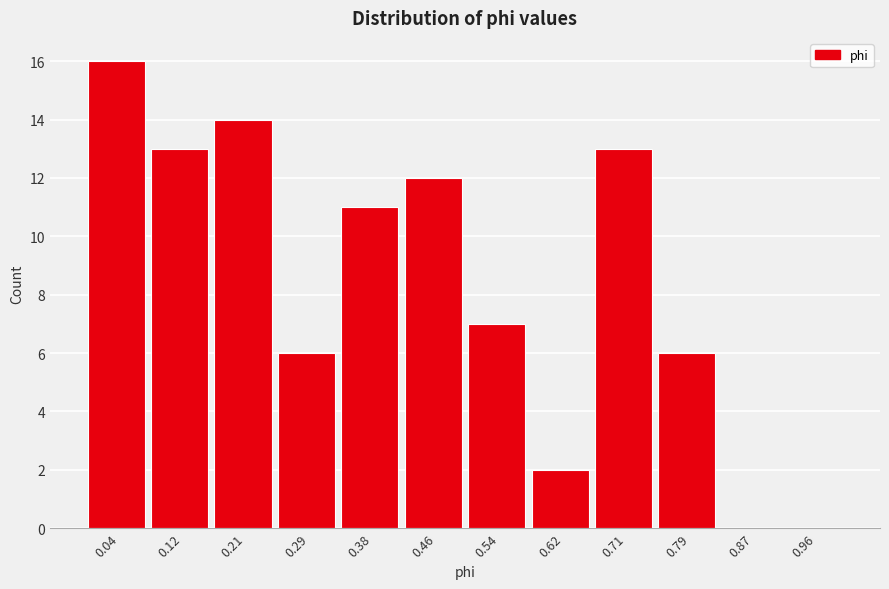

Reading left to right, transcribe this chart: for each bar, give the range it covers on the x-axis and its height. Neither the bar edges nor the heights are printed on the chart, so give them approximately, as read against the axes.

0.00 to 0.08: 16
0.08 to 0.17: 13
0.17 to 0.25: 14
0.25 to 0.33: 6
0.33 to 0.42: 11
0.42 to 0.50: 12
0.50 to 0.58: 7
0.58 to 0.67: 2
0.67 to 0.75: 13
0.75 to 0.83: 6
0.83 to 0.92: 0
0.92 to 1.00: 0